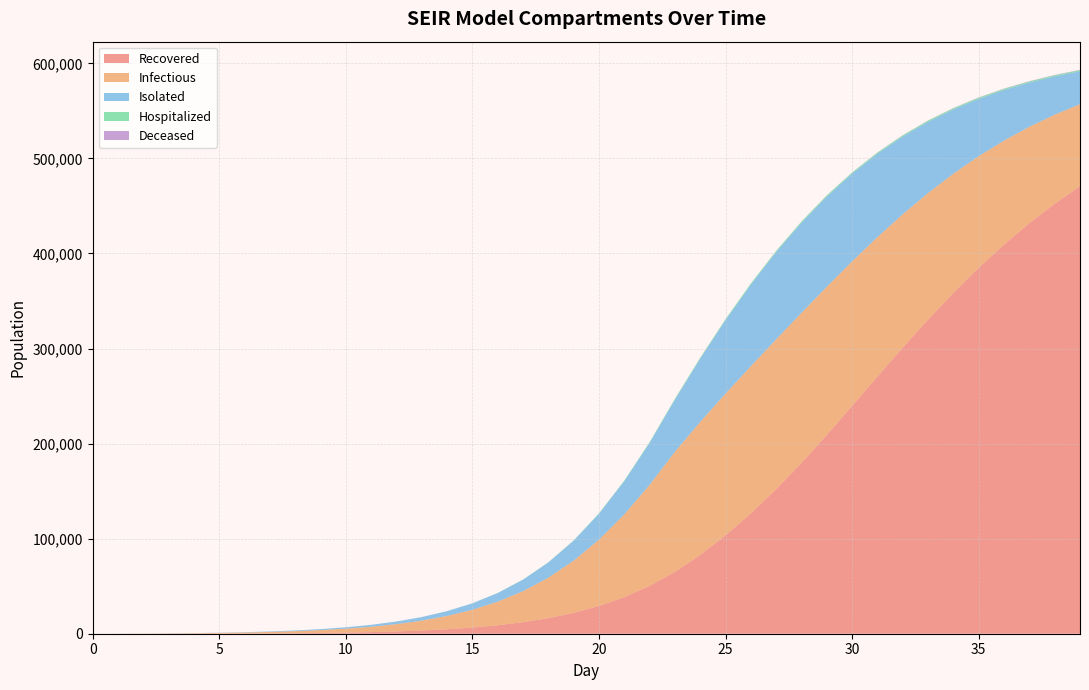

Reading right to left, what are all the values shown in this chart?

R_mean: 470815.8	452296.0	431828.5	409361.4	384911.8	358559.9	330477.9	300988.3	270516.2	239662.5	209137.1	179711.9	152041.1	126573.9	103453.9	82867.6	65011.8	50341.0	38532.5	29204.0	21944.5	16364.5	12113.0	8898.8	6489.4	4695.2	3364.9	2387.6	1671.9	1152.6	779.7	516.2	331.3	205.8	122.1	68.1	34.6	14.6	4.0	0.0
H_mean: 1117.5	1132.9	1148.0	1162.1	1174.4	1185.1	1194.3	1201.5	1206.7	1207.9	1206.7	1201.5	1187.6	1154.0	1091.1	993.2	870.0	733.7	599.0	476.0	369.4	280.9	209.1	153.6	110.2	77.8	53.7	36.0	23.1	14.3	8.2	4.2	1.9	0.6	0.1	0.0	0.0	0.0	0.0	0.0
I_mean: 86249.8	93699.3	101454.5	109406.2	117442.9	125412.3	133126.9	140315.5	146719.8	152018.7	155857.1	157863.5	157670.7	154888.3	149165.2	139980.9	126456.8	106294.7	87065.5	69780.4	54923.5	42601.1	32661.3	24811.4	18707.4	14006.0	10428.0	7717.9	5681.3	4156.4	3020.3	2172.6	1546.8	1082.1	742.4	494.4	314.2	186.4	97.7	37.7
D_mean: 357.4	339.9	320.4	298.5	274.9	249.0	221.4	192.3	162.5	133.2	105.5	80.5	59.2	41.9	28.7	19.0	12.1	7.6	4.7	2.9	1.8	1.1	0.7	0.4	0.2	0.1	0.1	0.0	0.0	0.0	0.0	0.0	0.0	0.0	0.0	0.0	0.0	0.0	0.0	0.0
IS_mean: 34604.7	40264.2	46482.1	53204.3	60310.5	67627.3	74885.6	81724.1	87705.6	92277.6	94845.5	94811.8	91817.3	85827.4	77199.4	66516.0	54807.0	44163.8	34929.6	27209.6	20938.7	15955.8	12063.8	9059.5	6764.9	5023.1	3710.0	2720.8	1983.7	1432.7	1021.4	717.0	493.1	328.3	208.5	123.7	66.1	29.5	8.9	0.0